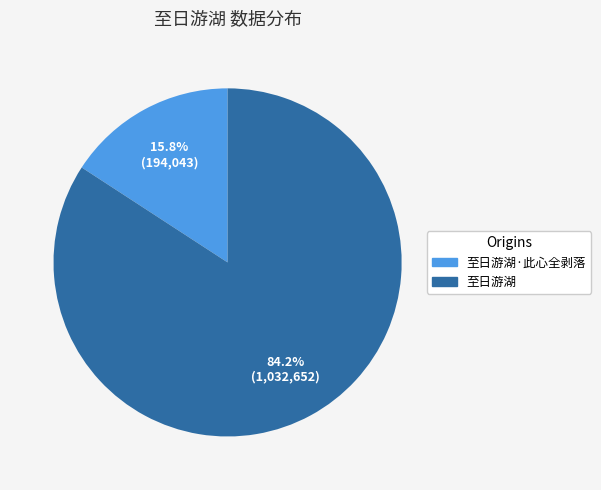

How many slices are in this pie chart?

2